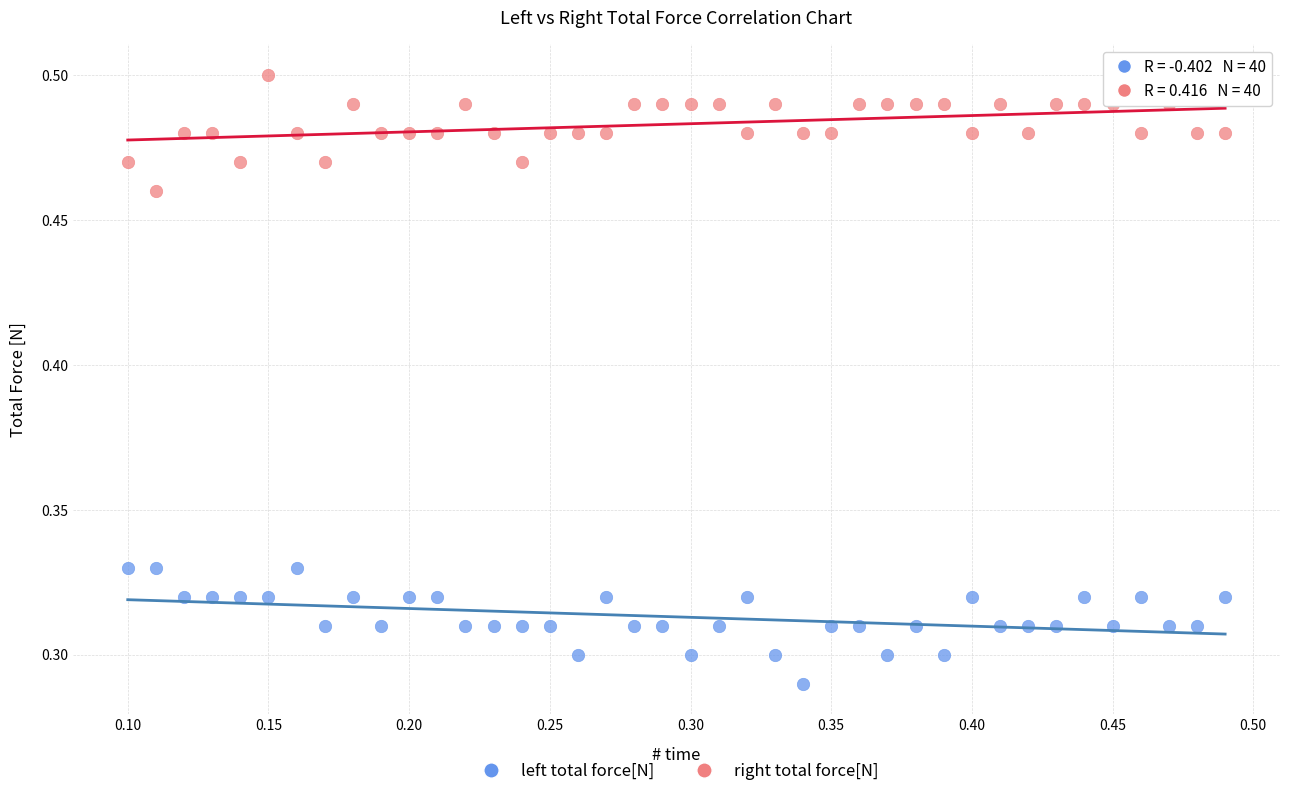

Across all data points, what is the range of X values (max minus min)?

0.4